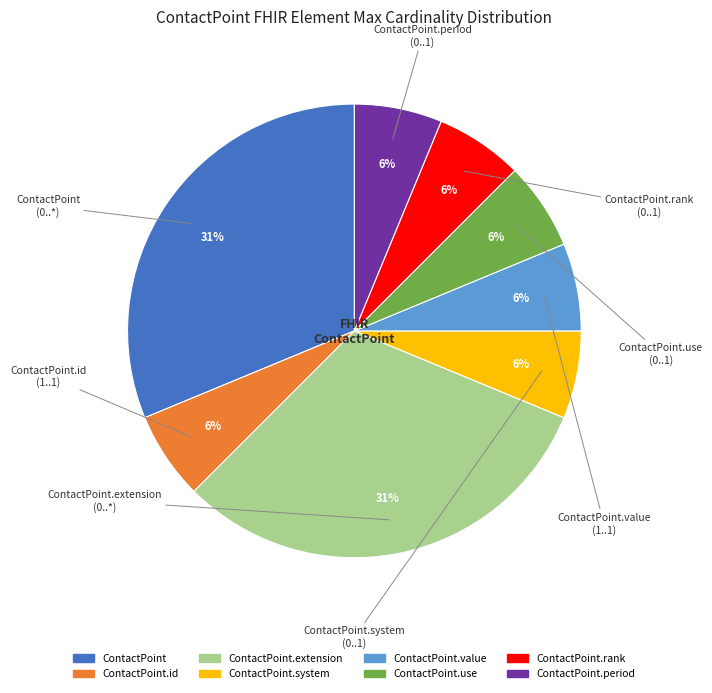

Is there any slice that represents more than half of the pie?

No